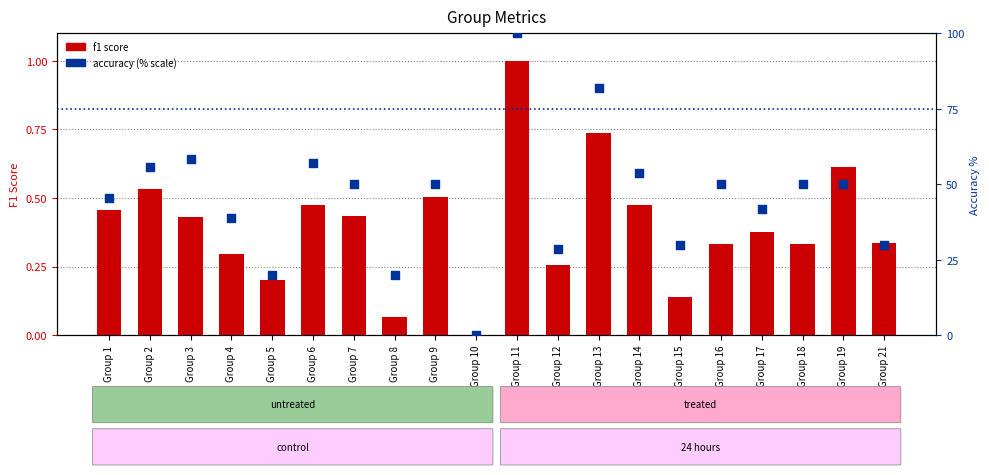

Which series contains the lowest Y value?

f1 score